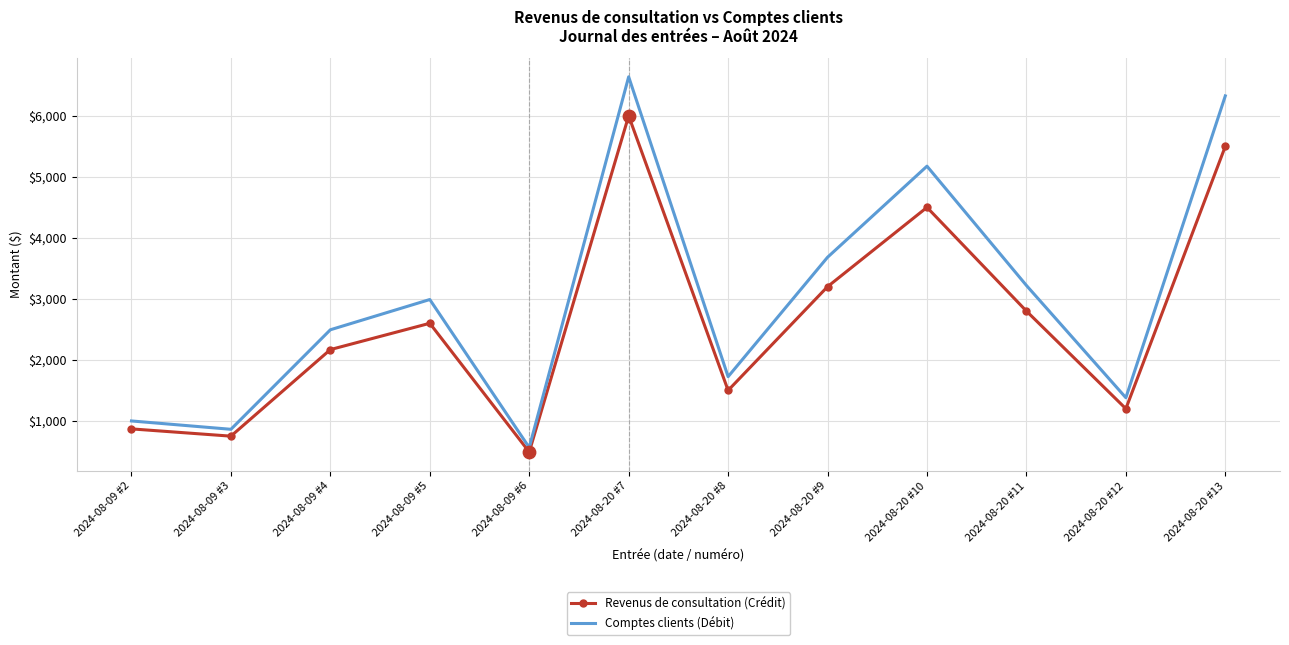

What is the total value across all series at 2024-08-09 #2?

1868.1